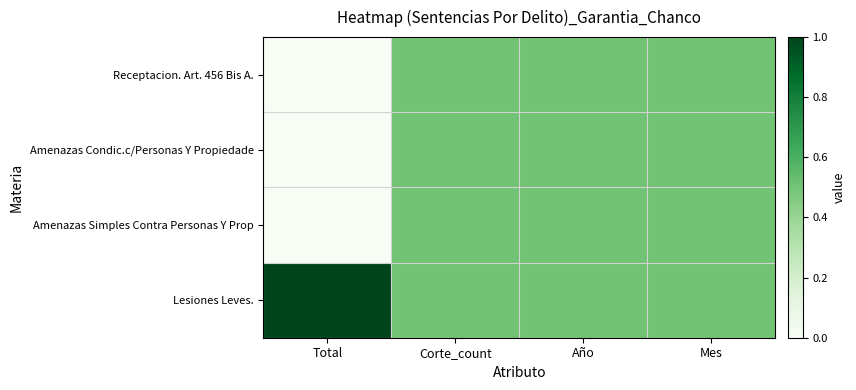

Reading left to right, transcribe all the data shown in this chart.

Receptacion. Art. 456 Bis A.: Total=0.0	Corte_count=0.5	Año=0.5	Mes=0.5
Amenazas Condic.c/Personas Y Propiedade: Total=0.0	Corte_count=0.5	Año=0.5	Mes=0.5
Amenazas Simples Contra Personas Y Prop: Total=0.0	Corte_count=0.5	Año=0.5	Mes=0.5
Lesiones Leves.: Total=1.0	Corte_count=0.5	Año=0.5	Mes=0.5